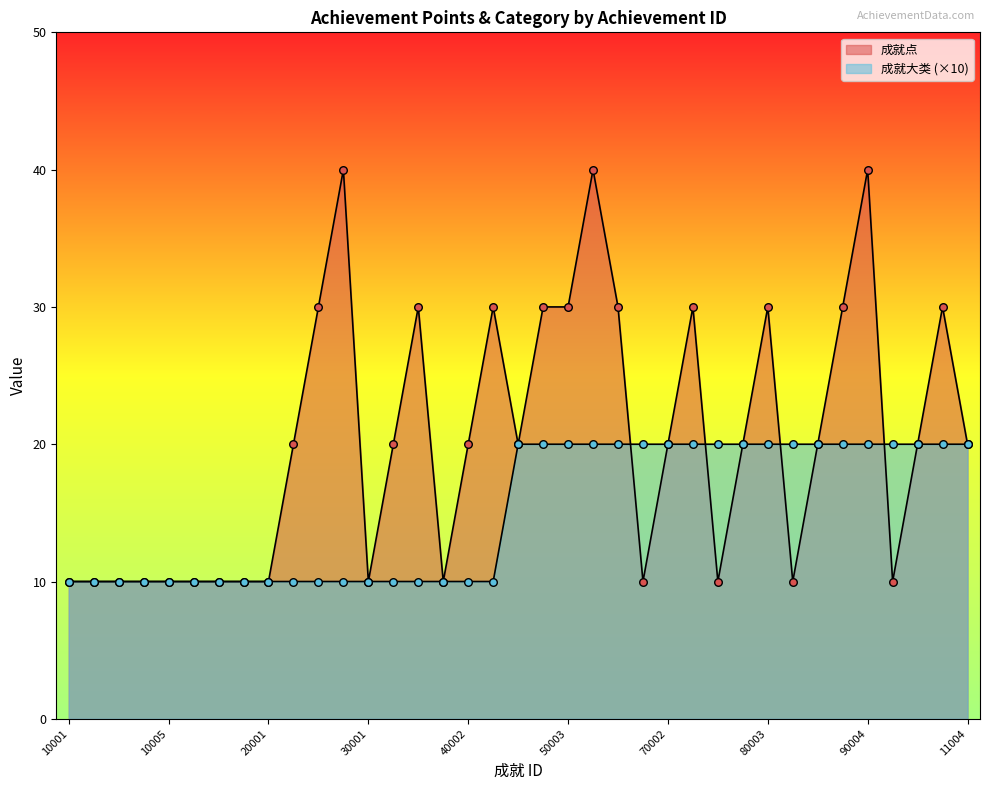

At how many categories does at least one series exceed 32?

3